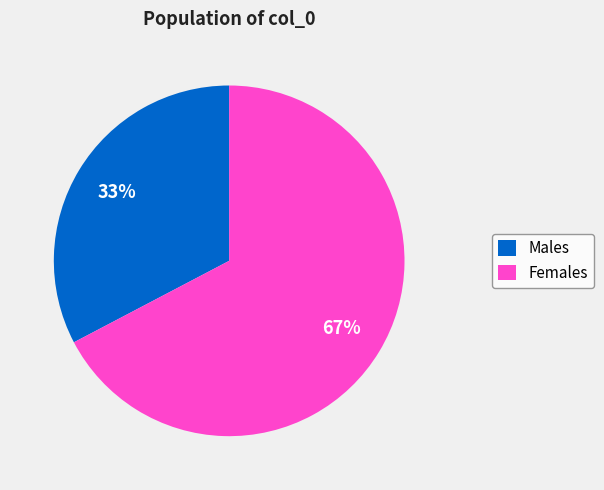

Does any single category account for the majority?

Yes